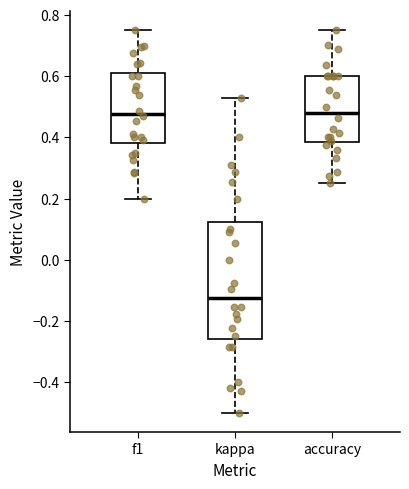

Reading left to right, read every box against the y-axis: the position of its median line, the range the box covers, and the ends of its whiskers. The values are not printed on the chart, so give them approximately, as read against the axis.

f1: median 0.48, box 0.38 to 0.60, whiskers 0.20 to 0.76
kappa: median -0.12, box -0.26 to 0.12, whiskers -0.50 to 0.52
accuracy: median 0.48, box 0.38 to 0.60, whiskers 0.26 to 0.76